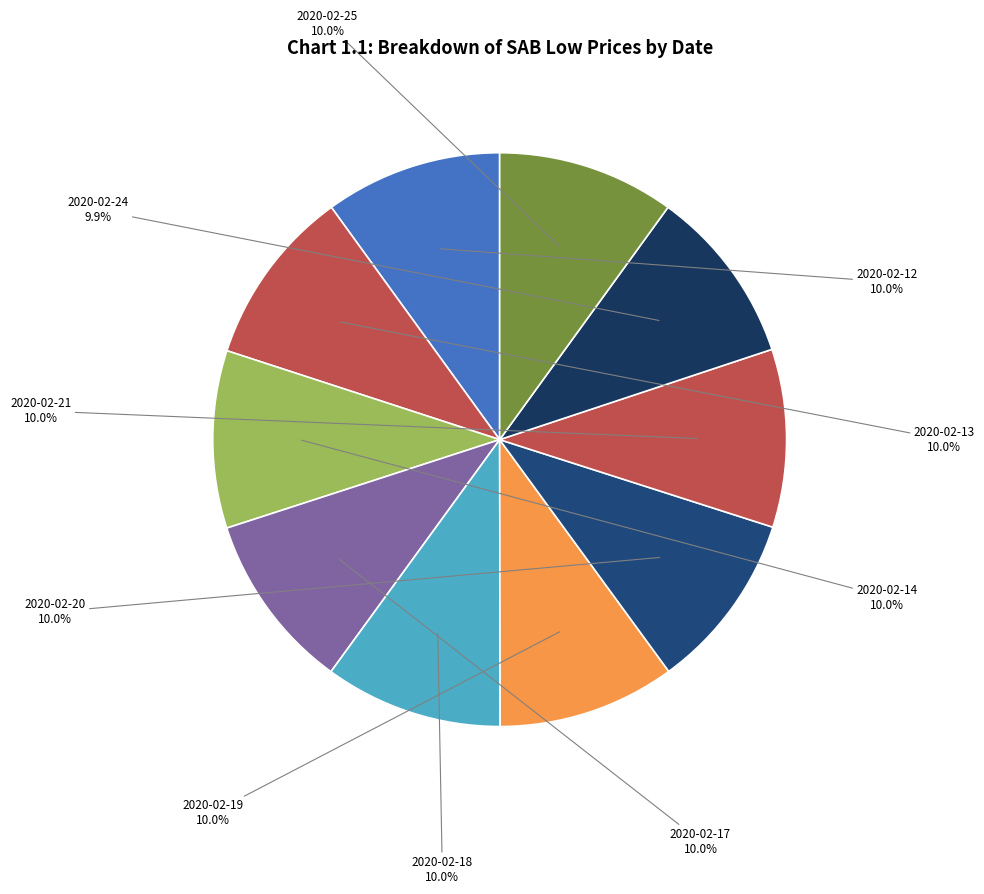

Does any single category account for the majority?

No